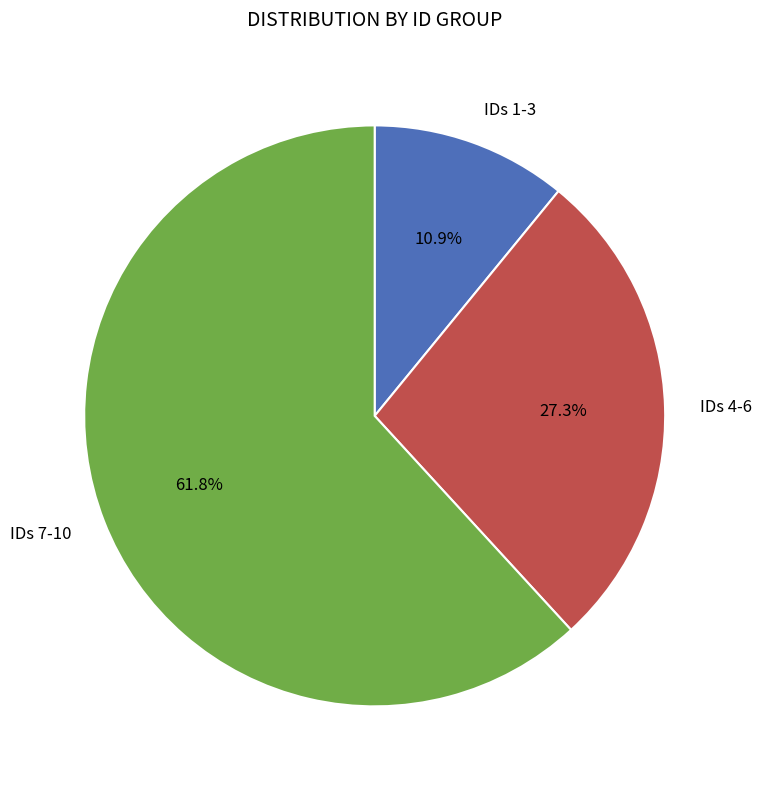

Is IDs 7-10 the majority of the pie?

Yes